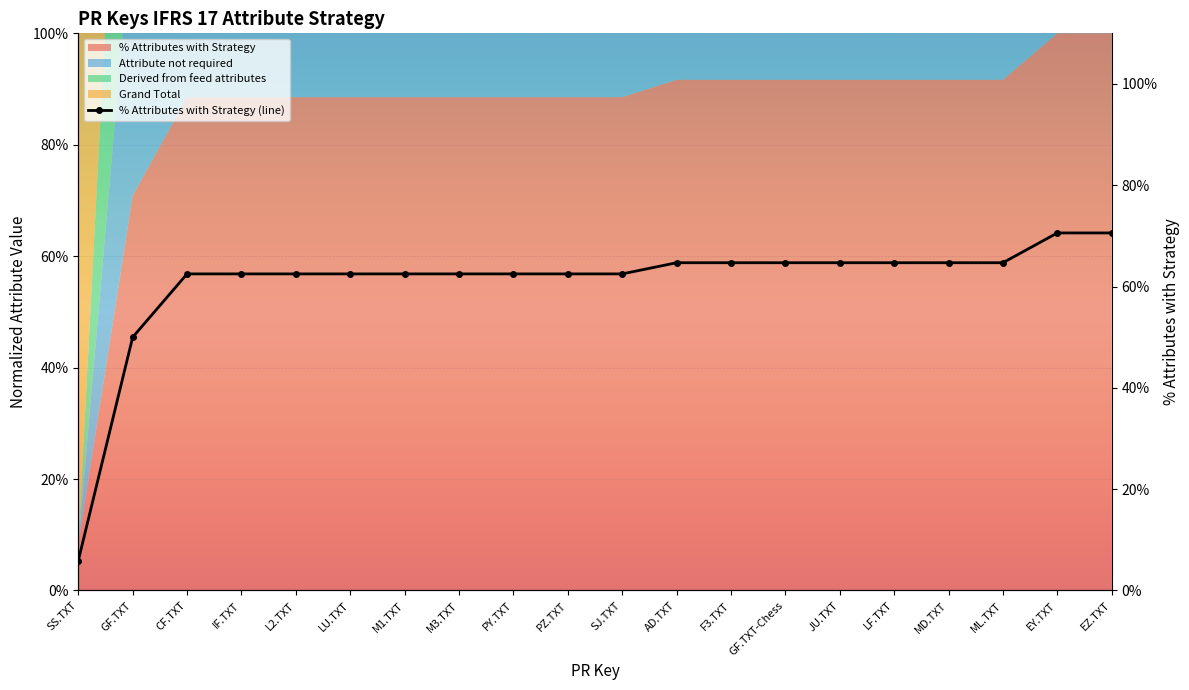

What is the smallest value displayed?

0.1